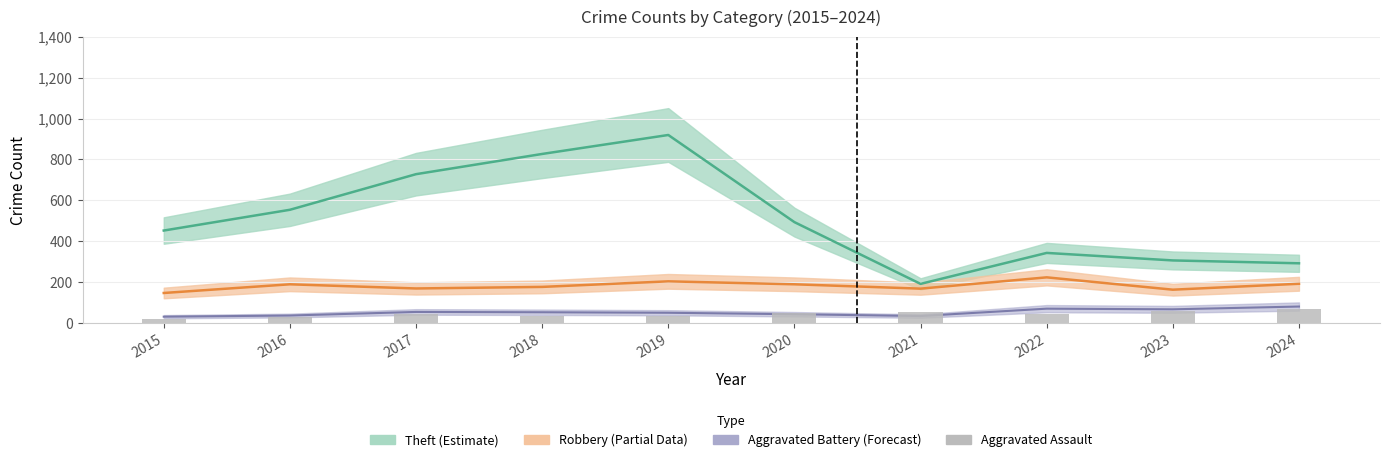

Count the number of values greater than 44.

4